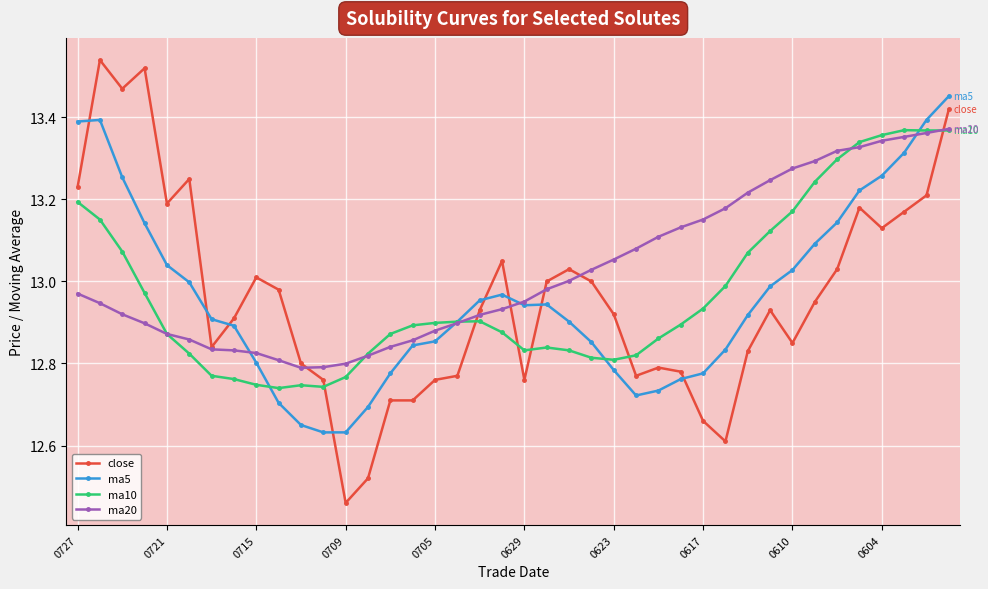

True or false: ma10 has more than 0 points higher than both neighbors.

True